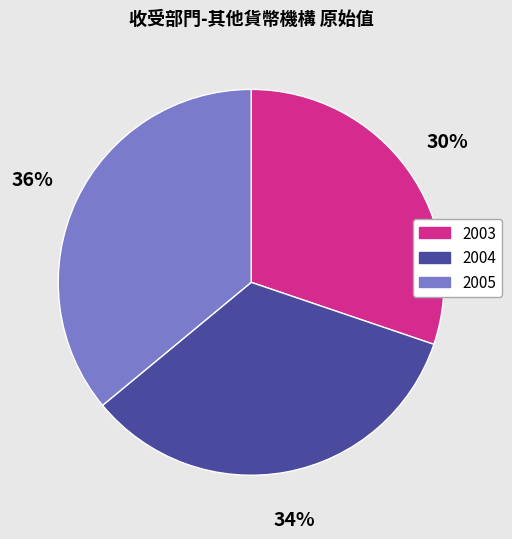

To the nearest percent, what percentage of the pie is 2005?

36%